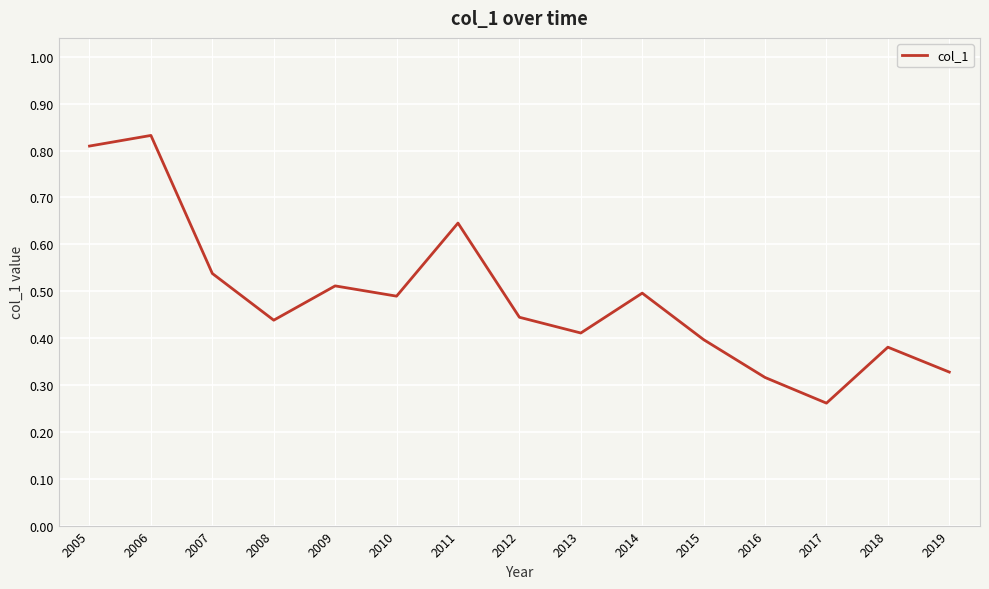

The value at 2014 is 0.5. True or false?

True